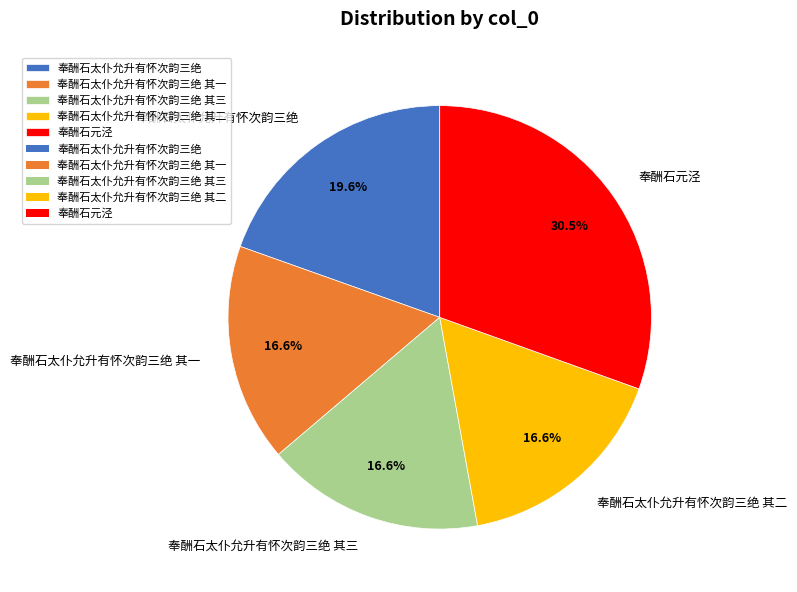

Approximately how many times larger is the value at 奉酬石太仆允升有怀次韵三绝 其一 compared to 奉酬石太仆允升有怀次韵三绝 其二?

1.0